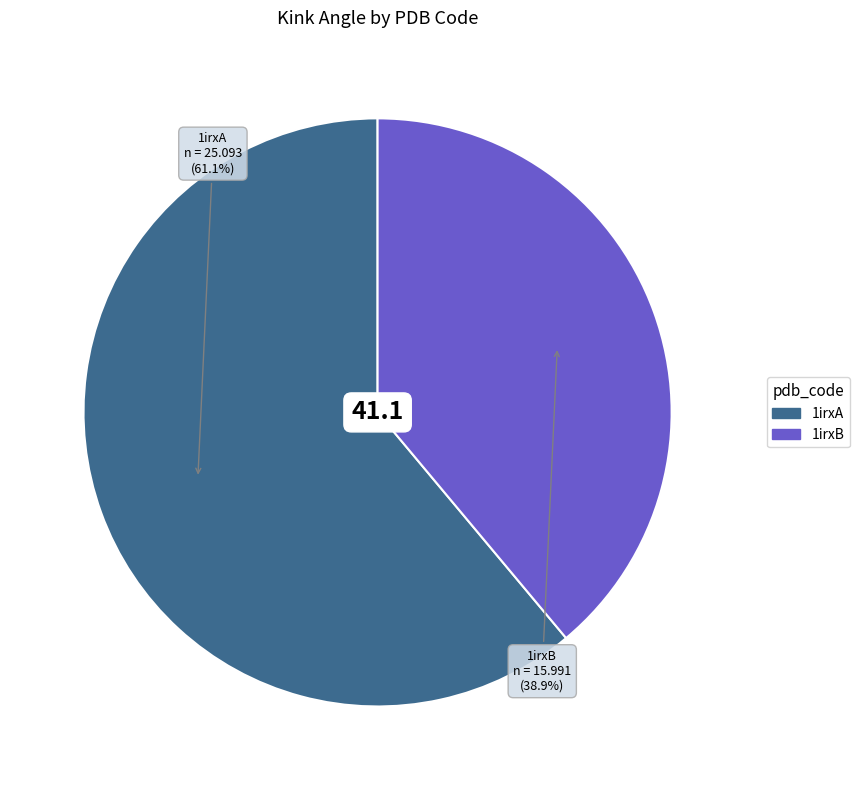

How much of the chart is everything except 1irxB?

61.1%